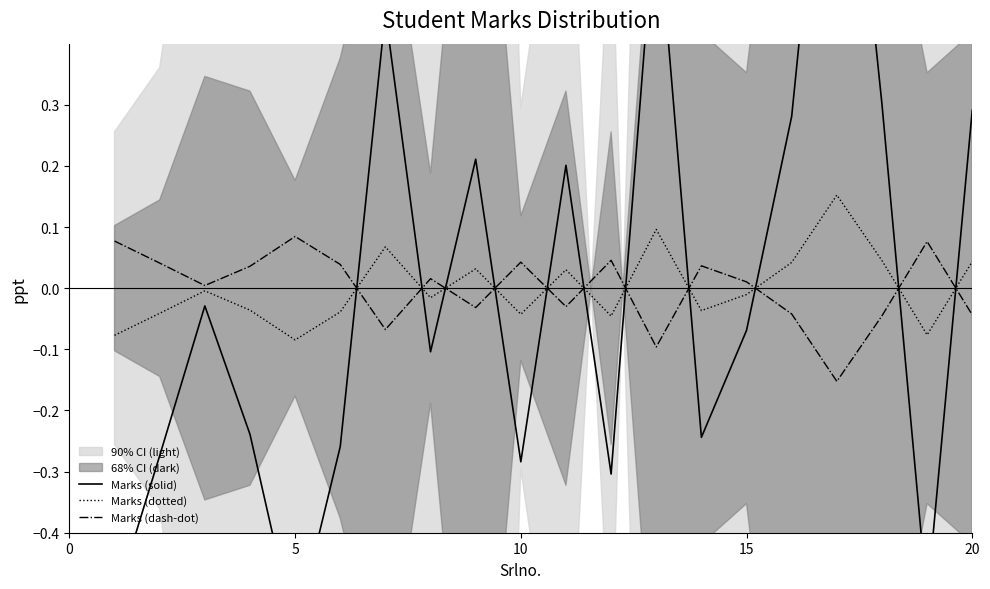

True or false: Marks (dotted) and Marks (dash-dot) cross at least once.

True